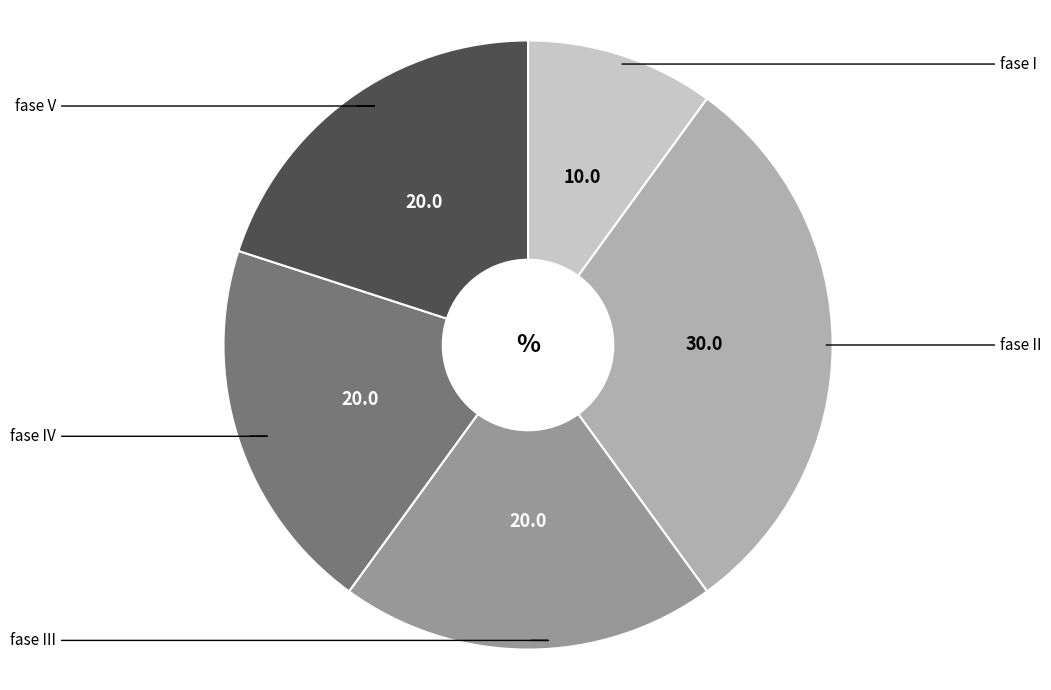

Is there a majority slice in this chart?

No